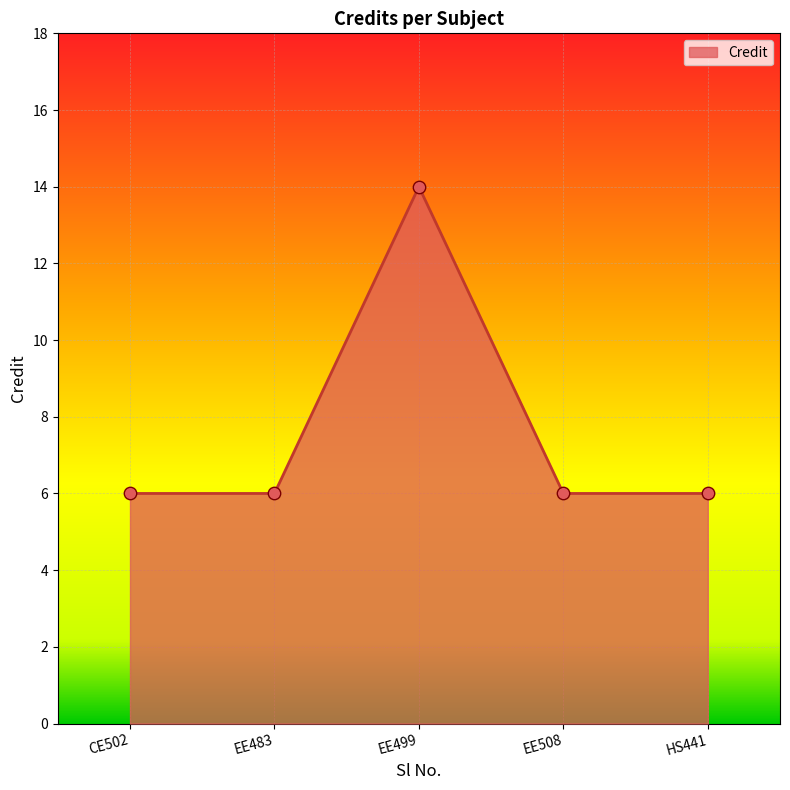

Which has a higher value, EE499 or HS441?

EE499